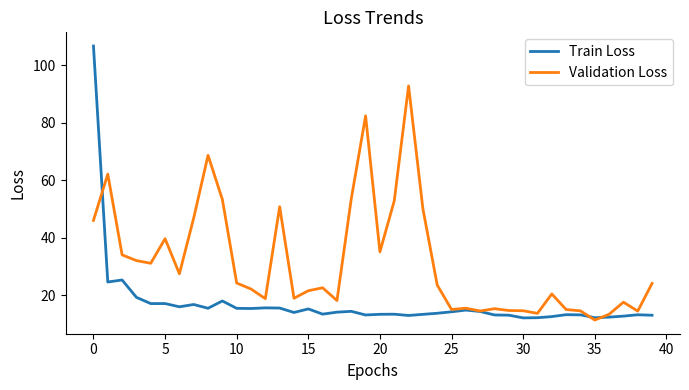

Which series ends up on top after the final intersection of Train Loss and Validation Loss?

Validation Loss